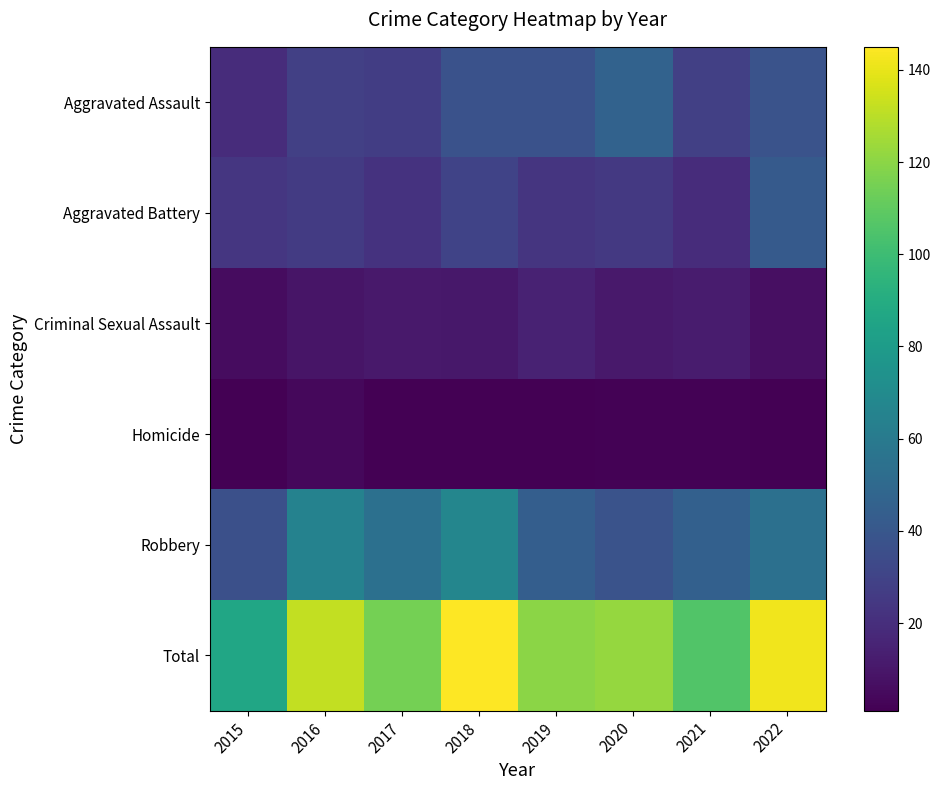

How many categories are shown in the chart?

8